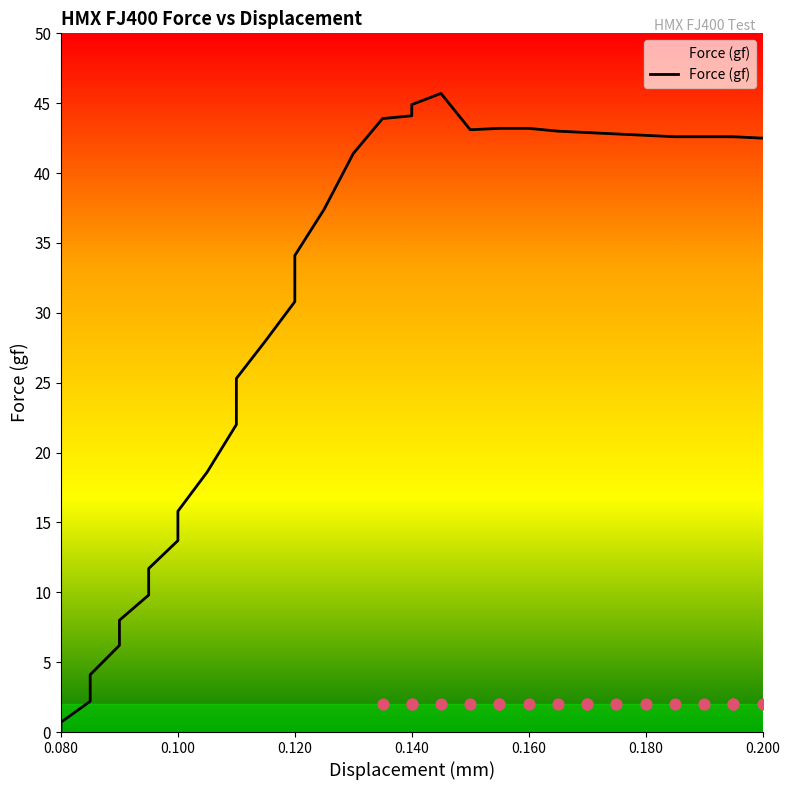

What is the change in value from 0.12 to 0.155?

+12.4